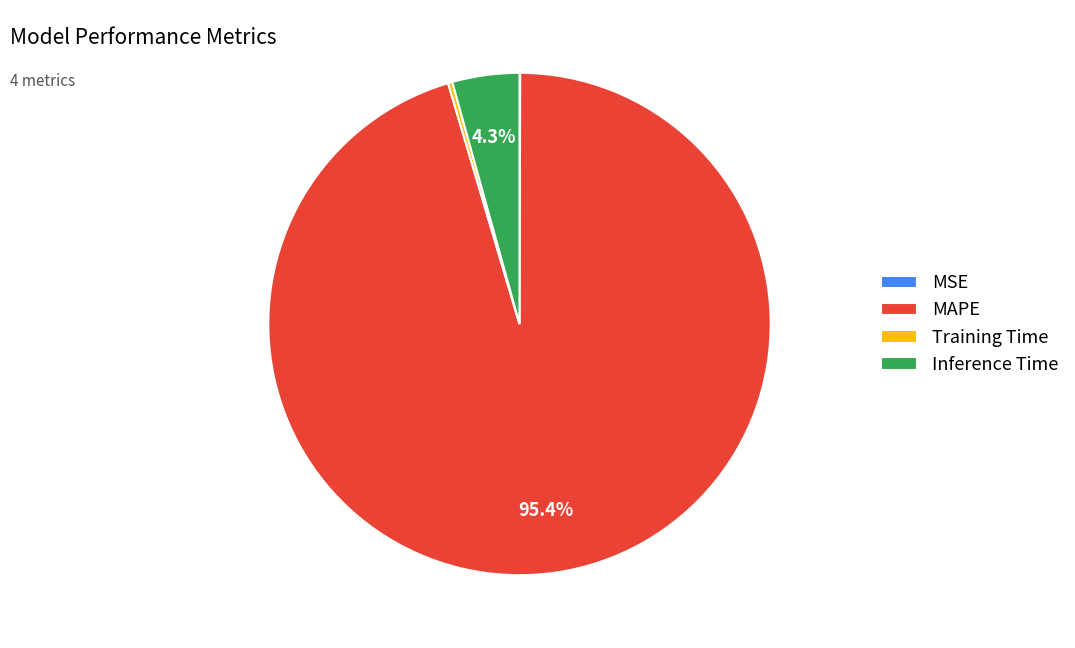

What is the largest slice in the pie chart?

MAPE